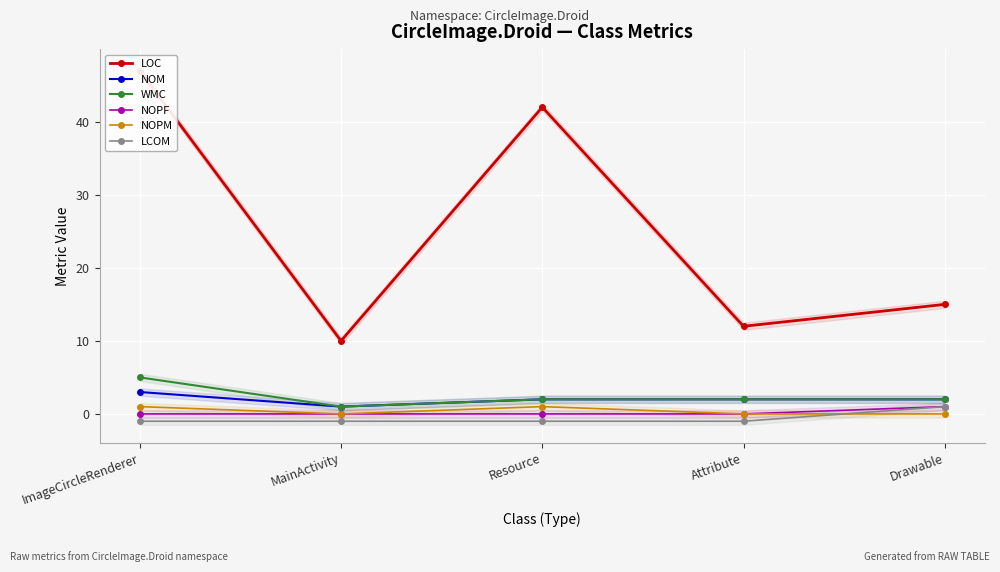

Which label corresponds to the largest value in the chart?

ImageCircleRenderer